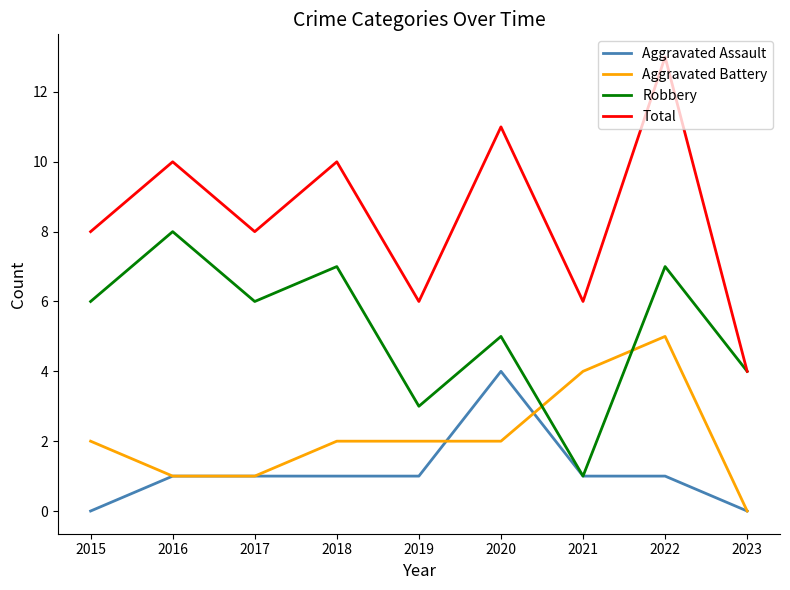

Count the number of categories in the chart.

9